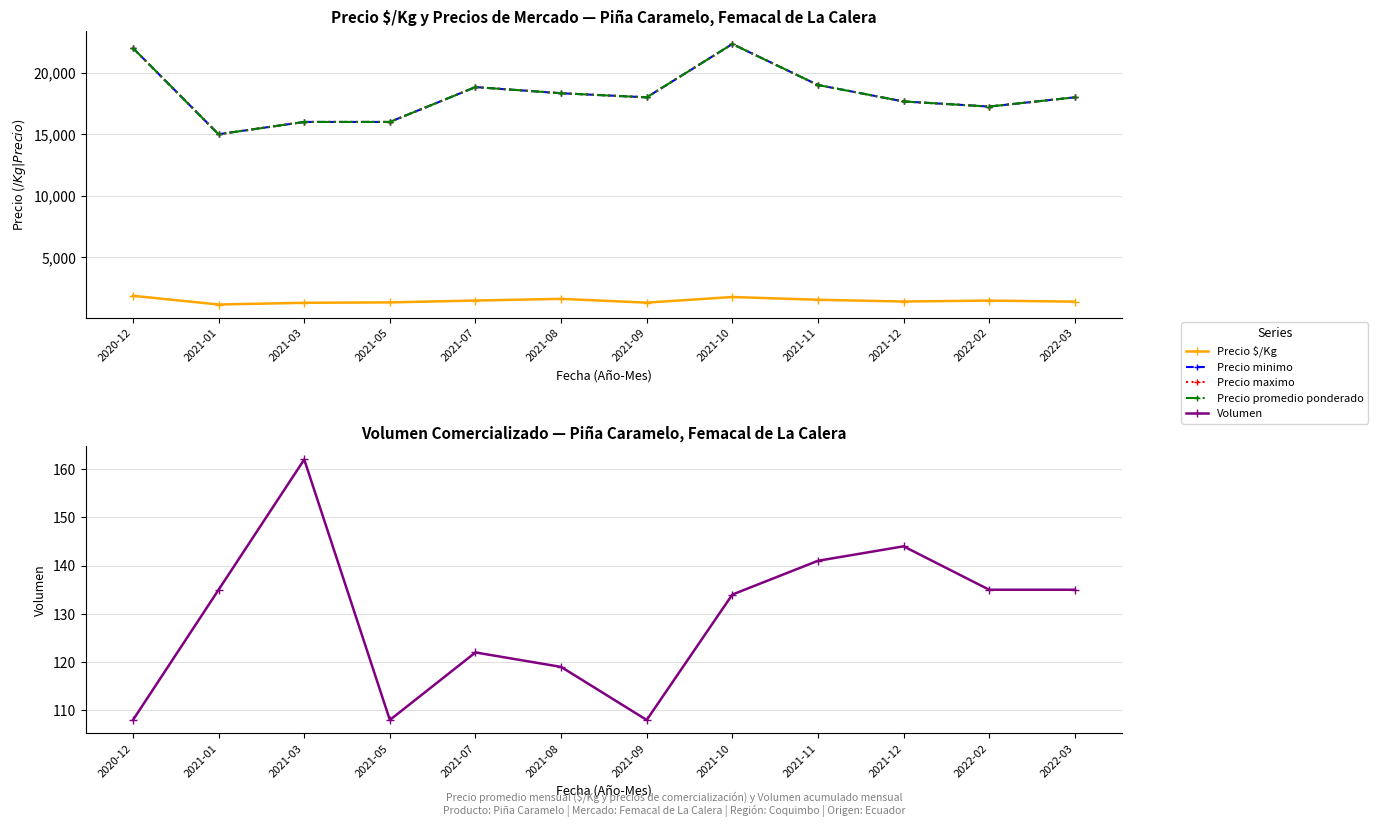

What is the label of the 11th point from the right?

2021-01